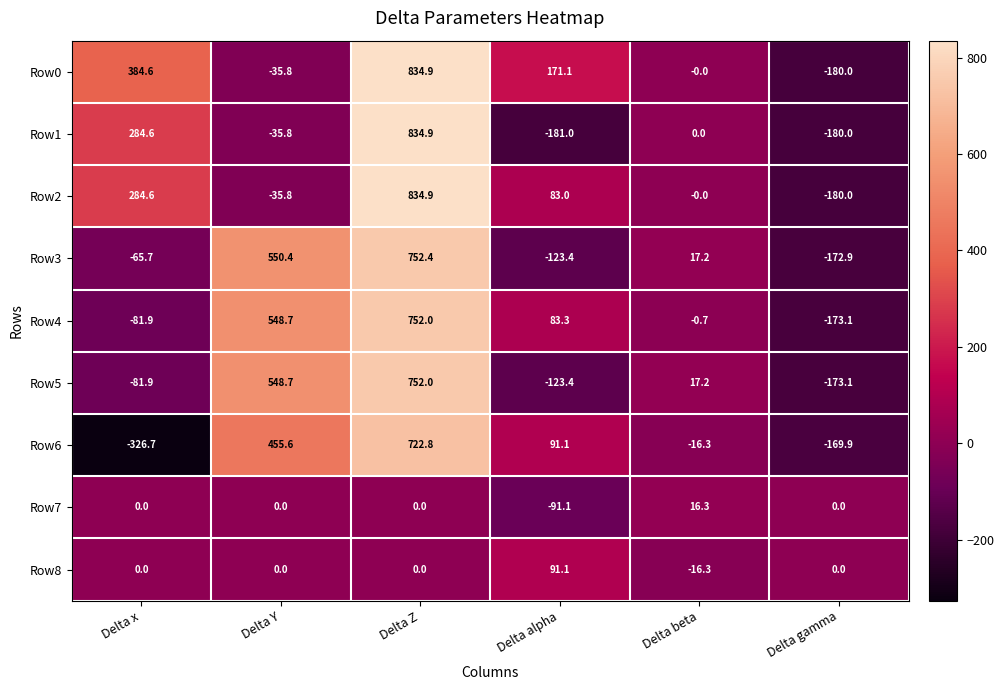

What value does the Row1 series have at Delta Z?

834.9